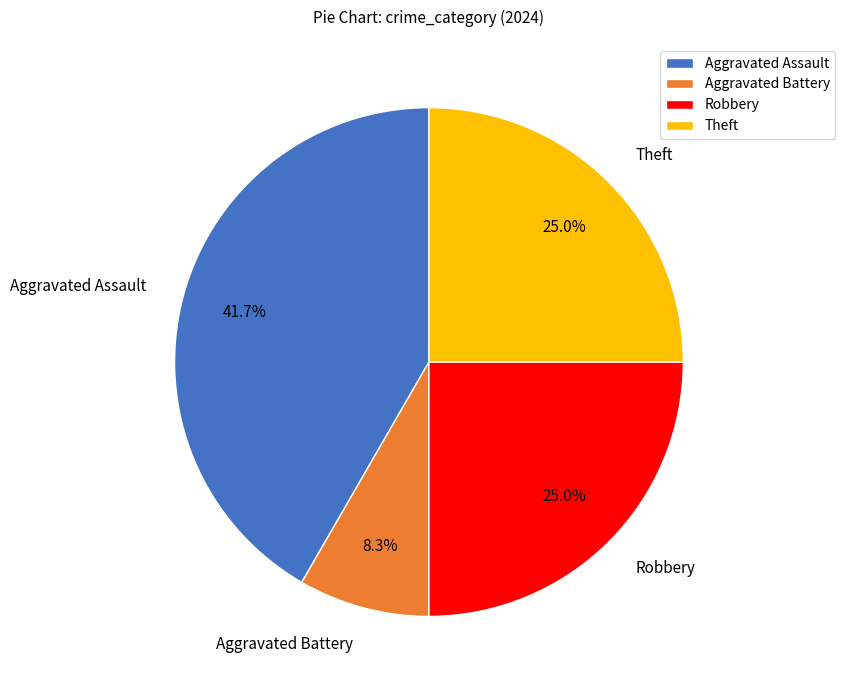

Which has a higher value, Aggravated Assault or Robbery?

Aggravated Assault